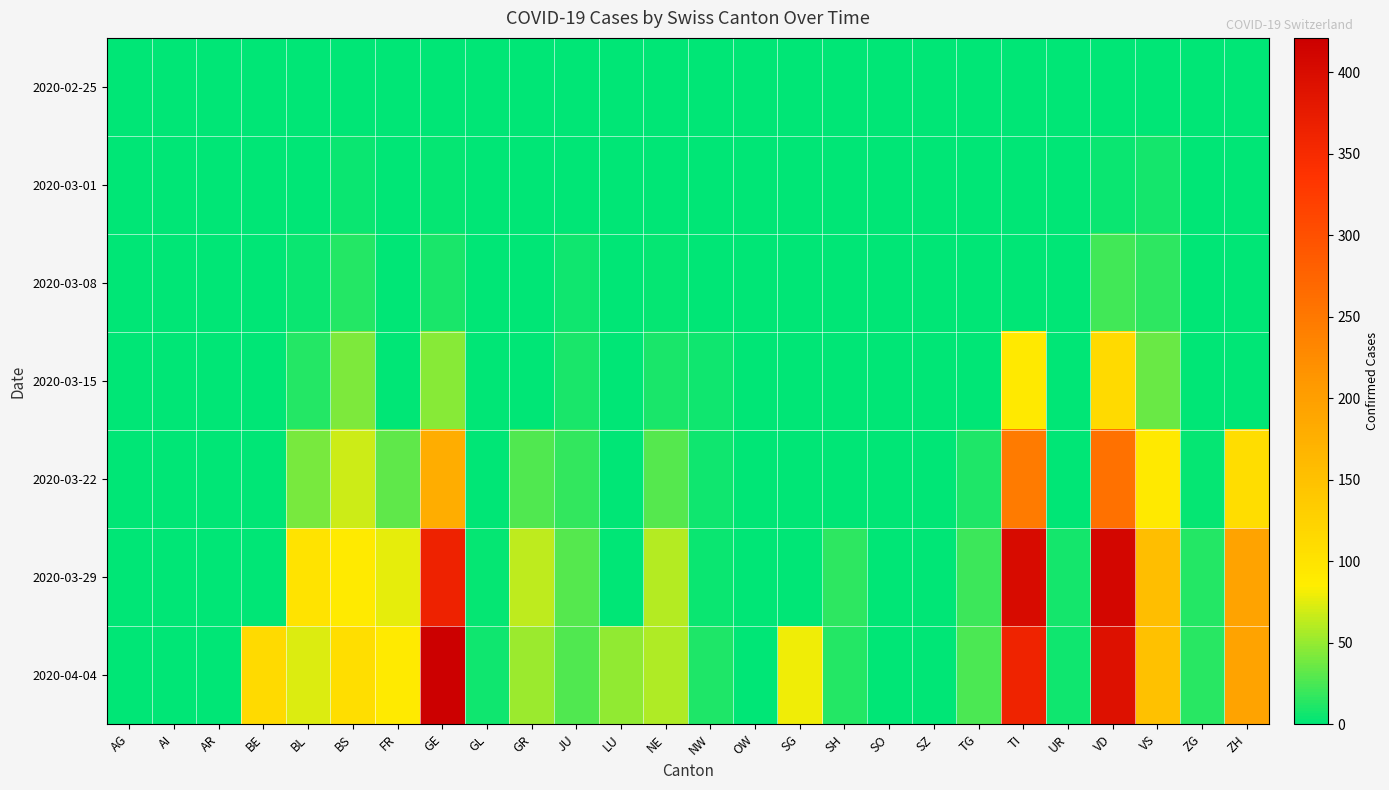

Reading left to right, what are all the values shown in this chart?

2020-02-25: AG=0	AI=0	AR=0	BE=0	BL=0	BS=0	FR=0	GE=0	GL=0	GR=0	JU=0	LU=0	NE=0	NW=0	OW=0	SG=0	SH=0	SO=0	SZ=0	TG=0	TI=0	UR=0	VD=0	VS=0	ZG=0	ZH=0
2020-03-01: AG=0	AI=0	AR=0	BE=0	BL=1	BS=4	FR=0	GE=3	GL=0	GR=0	JU=1	LU=0	NE=0	NW=0	OW=0	SG=0	SH=0	SO=0	SZ=0	TG=0	TI=0	UR=0	VD=4	VS=7	ZG=0	ZH=0
2020-03-08: AG=0	AI=0	AR=0	BE=0	BL=4	BS=13	FR=0	GE=9	GL=0	GR=0	JU=5	LU=0	NE=3	NW=0	OW=0	SG=0	SH=0	SO=0	SZ=0	TG=0	TI=0	UR=0	VD=22	VS=16	ZG=0	ZH=0
2020-03-15: AG=0	AI=0	AR=0	BE=0	BL=12	BS=42	FR=0	GE=46	GL=0	GR=0	JU=9	LU=0	NE=9	NW=6	OW=0	SG=0	SH=0	SO=0	SZ=0	TG=1	TI=92	UR=0	VD=113	VS=36	ZG=0	ZH=0
2020-03-22: AG=0	AI=0	AR=0	BE=0	BL=40	BS=69	FR=32	GE=179	GL=0	GR=27	JU=18	LU=0	NE=28	NW=5	OW=0	SG=0	SH=0	SO=0	SZ=0	TG=10	TI=246	UR=0	VD=259	VS=92	ZG=3	ZH=110
2020-03-29: AG=0	AI=0	AR=0	BE=0	BL=99	BS=90	FR=76	GE=365	GL=2	GR=63	JU=28	LU=0	NE=60	NW=4	OW=0	SG=0	SH=15	SO=0	SZ=0	TG=21	TI=402	UR=7	VD=409	VS=153	ZG=12	ZH=194
2020-04-04: AG=0	AI=0	AR=0	BE=113	BL=73	BS=108	FR=89	GE=421	GL=5	GR=52	JU=27	LU=49	NE=59	NW=10	OW=0	SG=79	SH=12	SO=0	SZ=0	TG=26	TI=363	UR=6	VD=392	VS=150	ZG=14	ZH=194